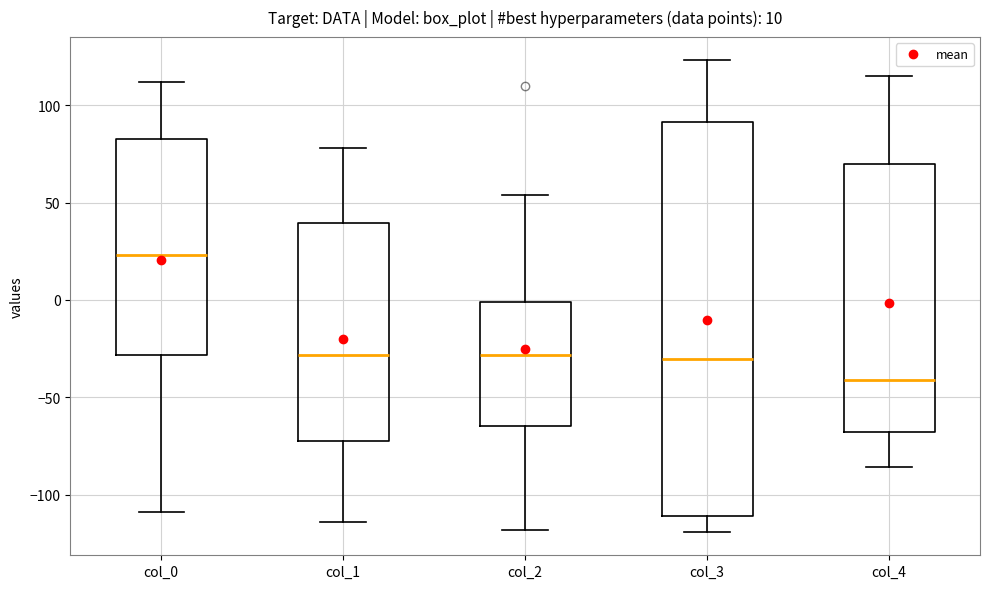

Which box has the lowest median line?

col_4